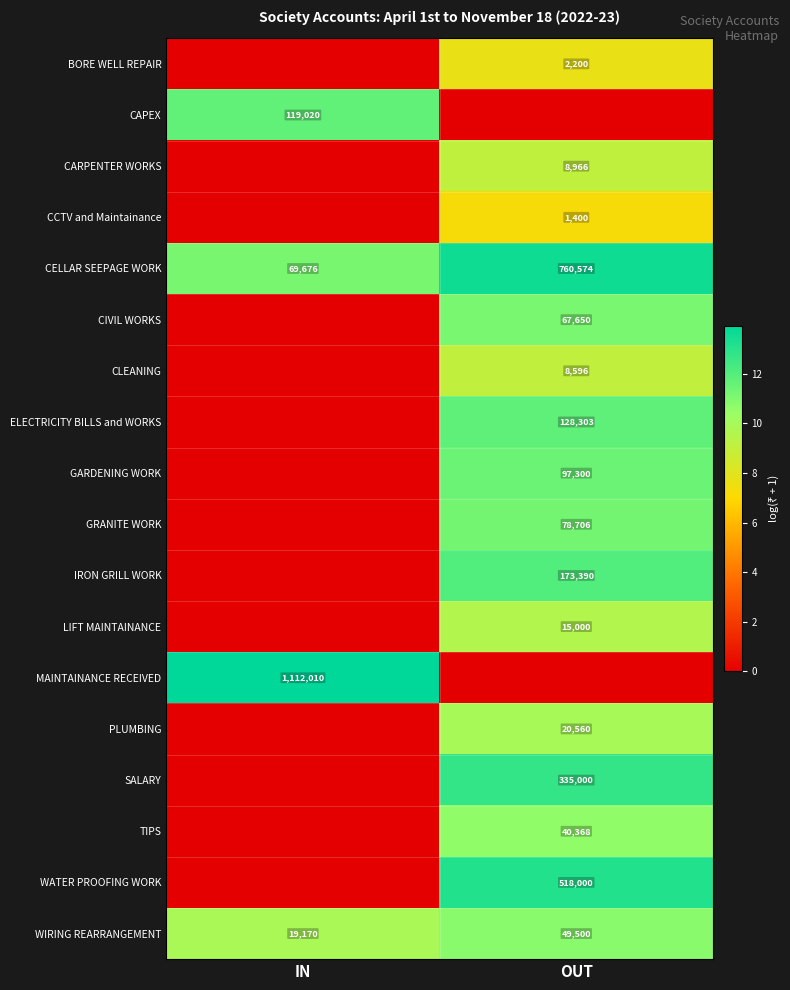

Rank the categories by CELLAR SEEPAGE WORK value from lowest to highest.

IN, OUT